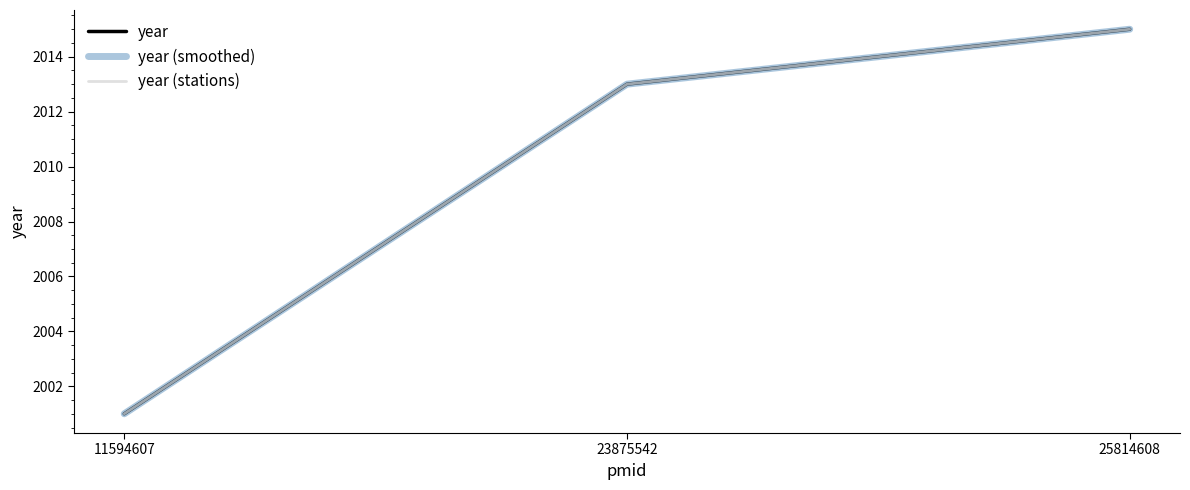

Is this an area chart (filled region under the line)?

No